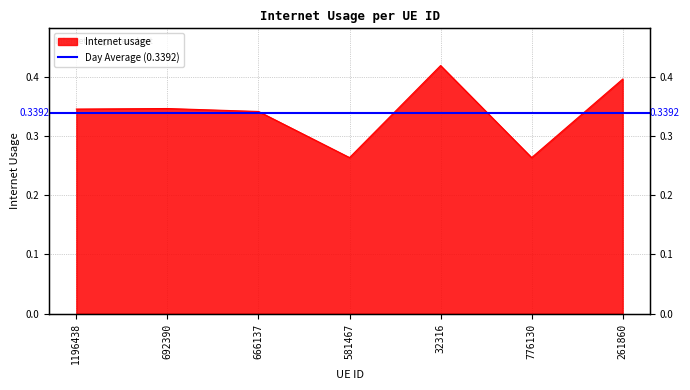

What position from the right is 32316?

3